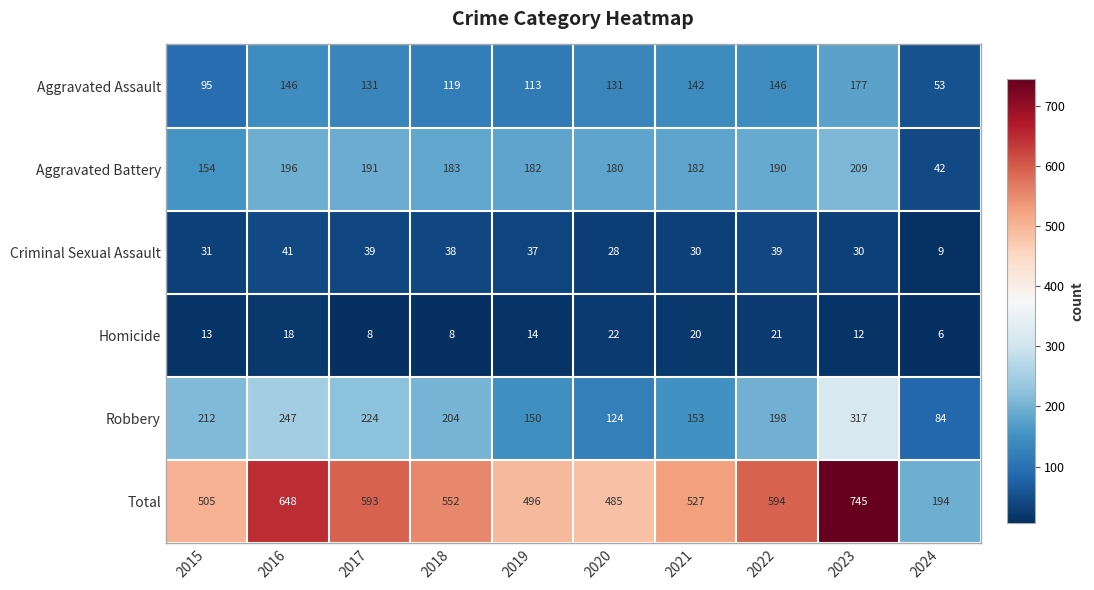

Where is Aggravated Assault nearest to the value 115?

2019